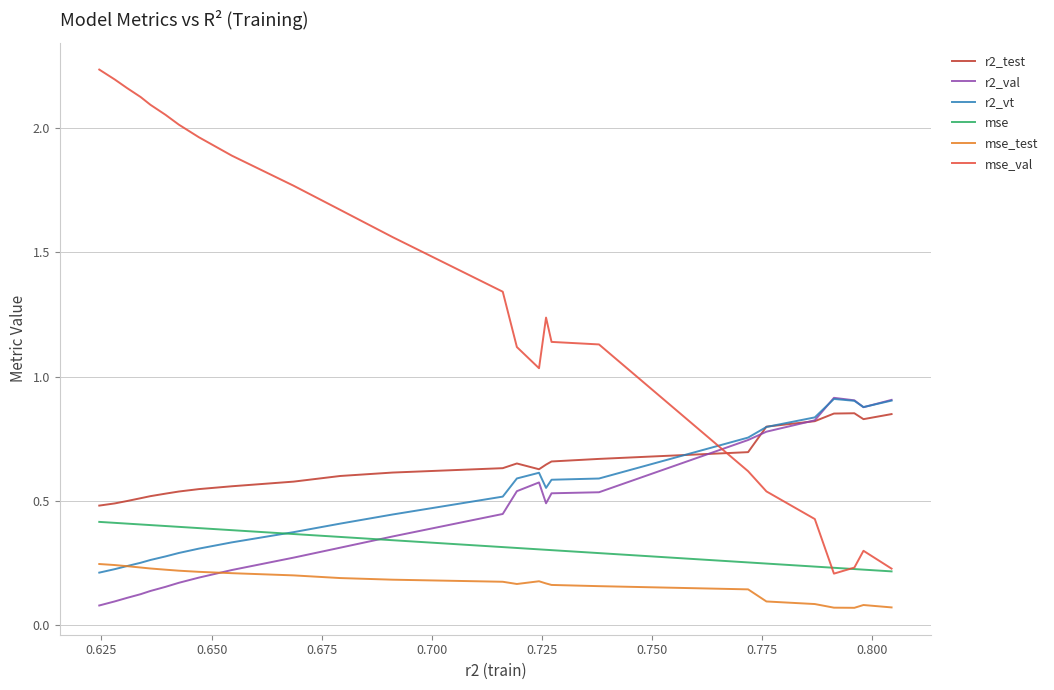

Which series has the widest spread of values?

mse_val